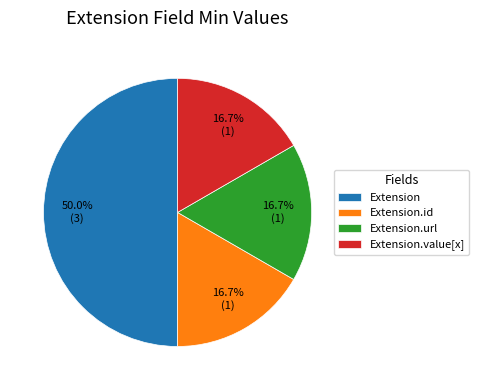

How many segments does this pie chart have?

4